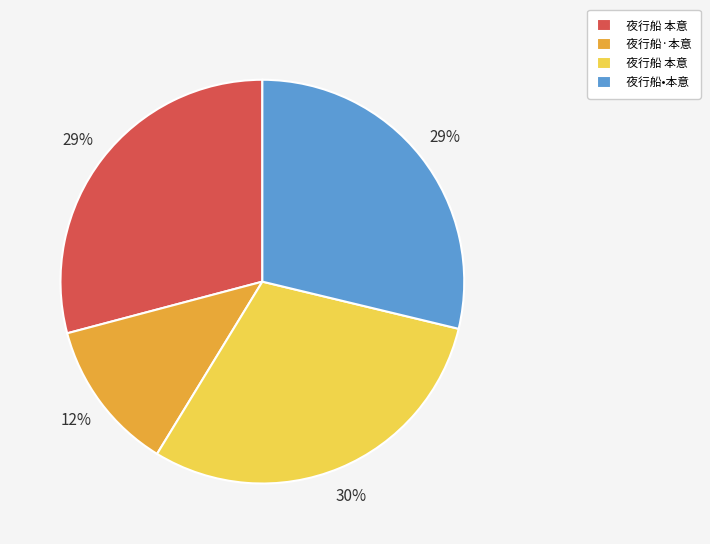

To the nearest percent, what is the average slice percentage?

25%